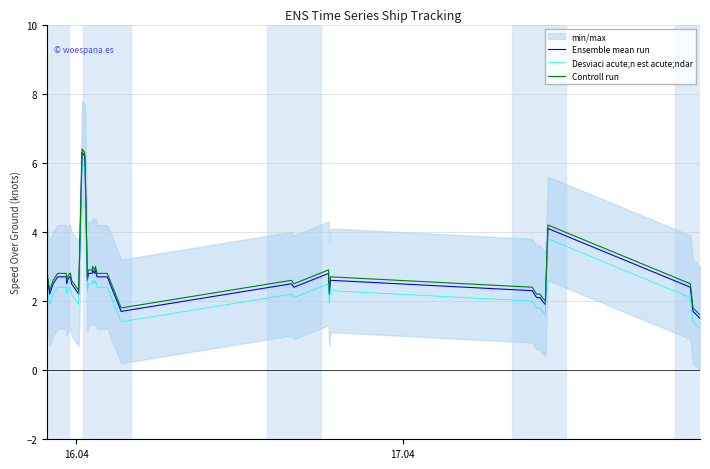

How many lines are shown in the chart?

3